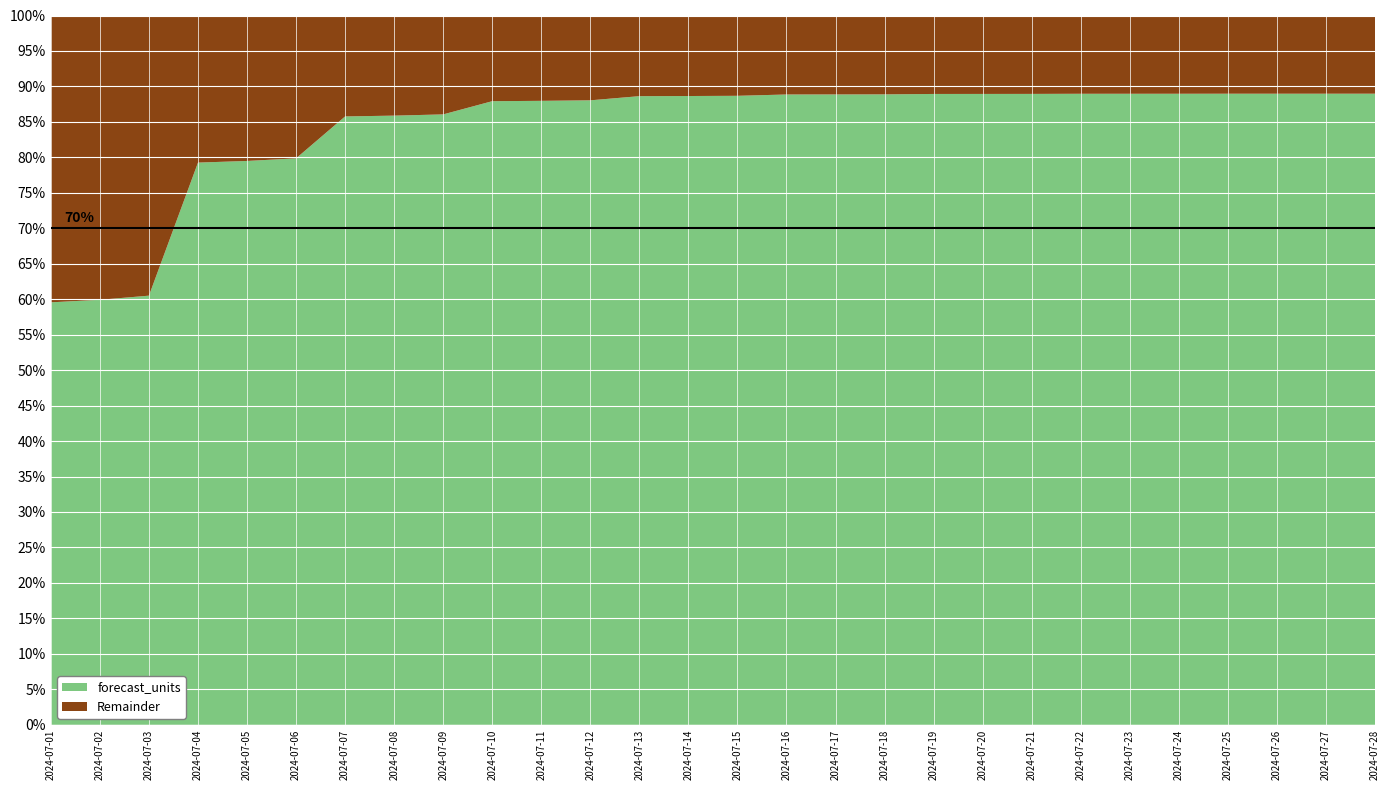

Reading right to left, what are all the values shown in this chart?

2024-07-28=0.9	2024-07-27=0.9	2024-07-26=0.9	2024-07-25=0.9	2024-07-24=0.9	2024-07-23=0.9	2024-07-22=0.9	2024-07-21=0.9	2024-07-20=0.9	2024-07-19=0.9	2024-07-18=0.9	2024-07-17=0.9	2024-07-16=0.9	2024-07-15=0.9	2024-07-14=0.9	2024-07-13=0.9	2024-07-12=0.9	2024-07-11=0.9	2024-07-10=0.9	2024-07-09=0.9	2024-07-08=0.9	2024-07-07=0.9	2024-07-06=0.8	2024-07-05=0.8	2024-07-04=0.8	2024-07-03=0.6	2024-07-02=0.6	2024-07-01=0.6